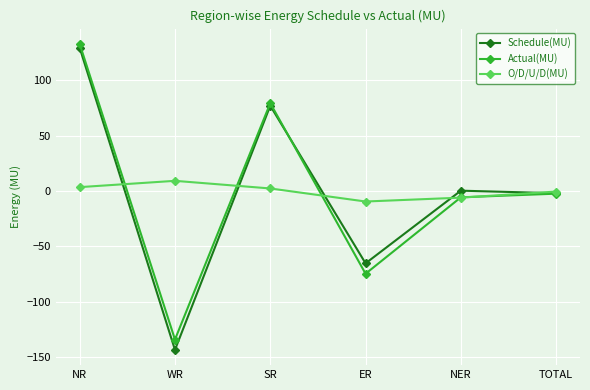

The Schedule(MU) series shows 129.5 at NR. True or false?

True